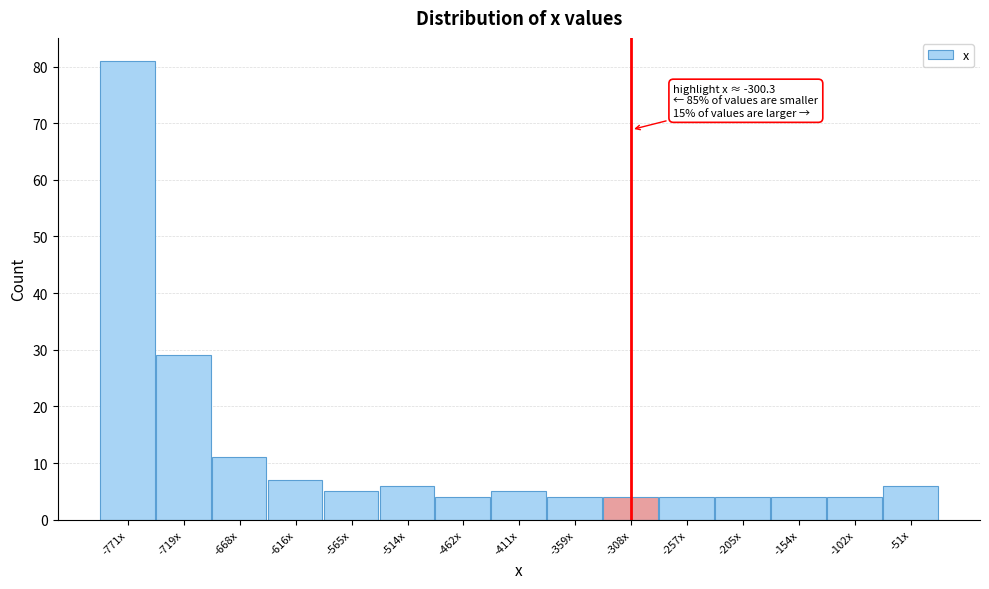

Reading left to right, list all the values displayed in this chart.

81	29	11	7	5	6	4	5	4	4	4	4	4	4	6